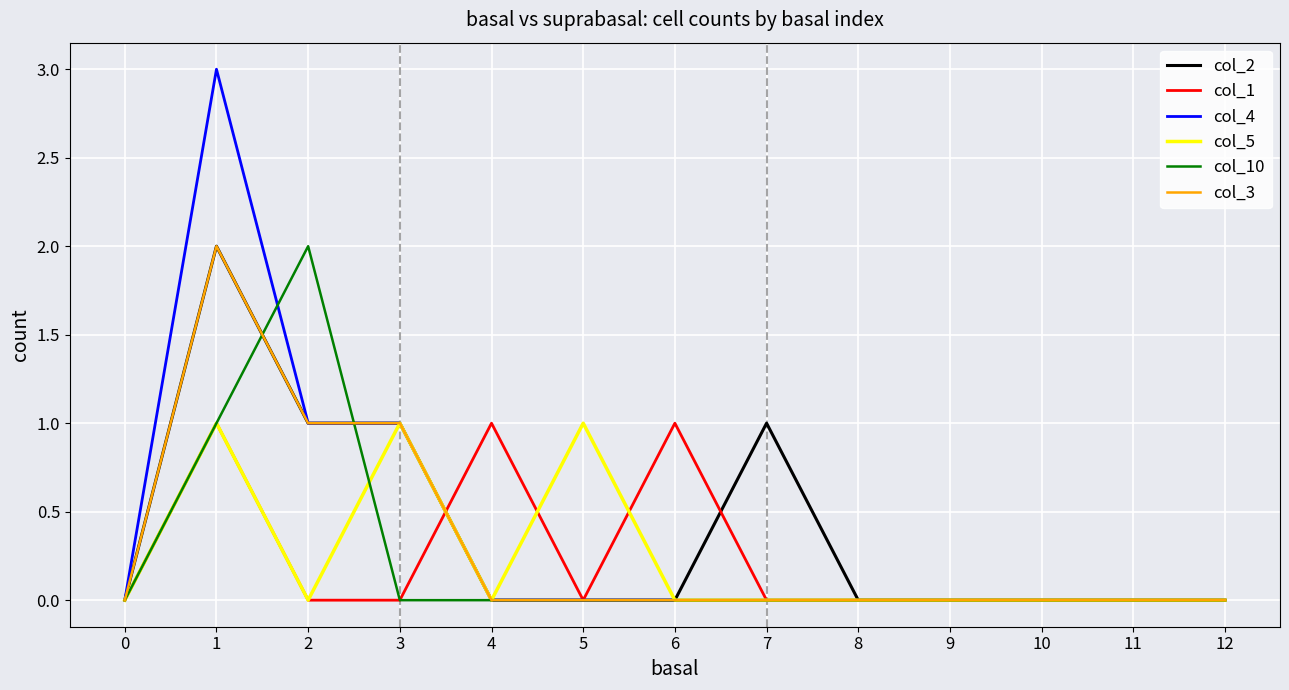

The col_4 series shows -2 at 5. True or false?

False